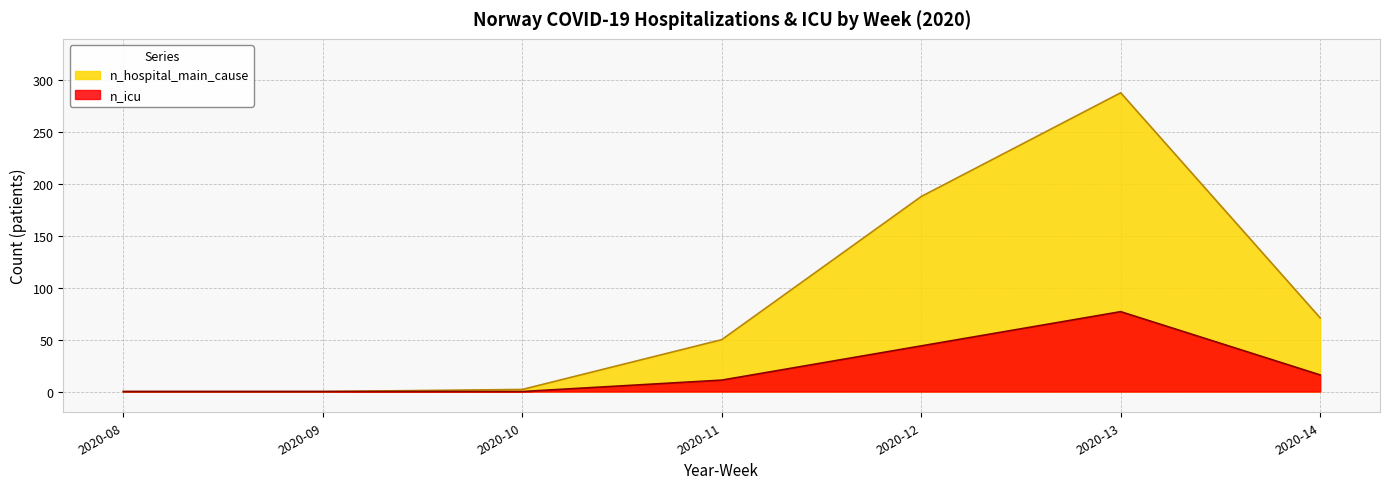

What is the difference between the second highest and second lowest values in the n_hospital_main_cause series?

188